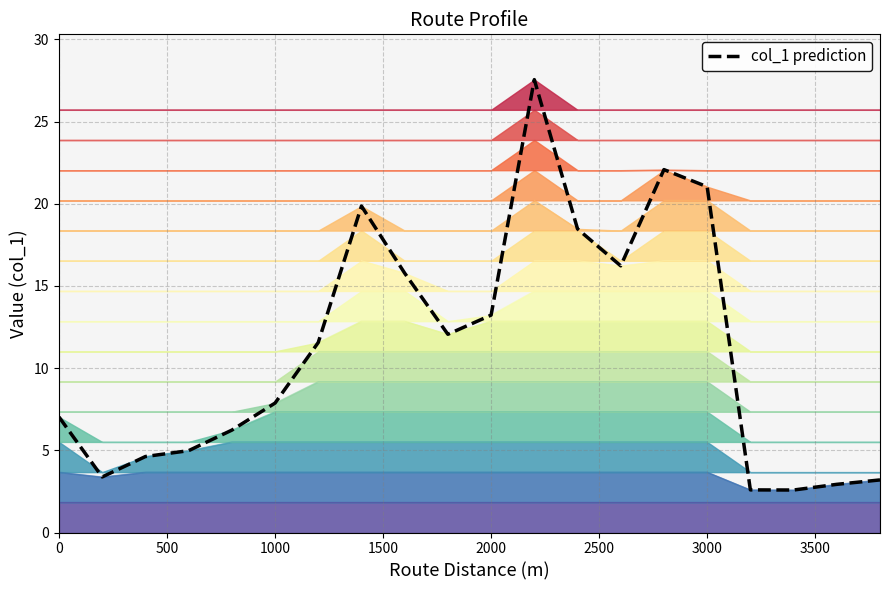

How many interior local peaks (higher than both neighbors) does the data have?

3